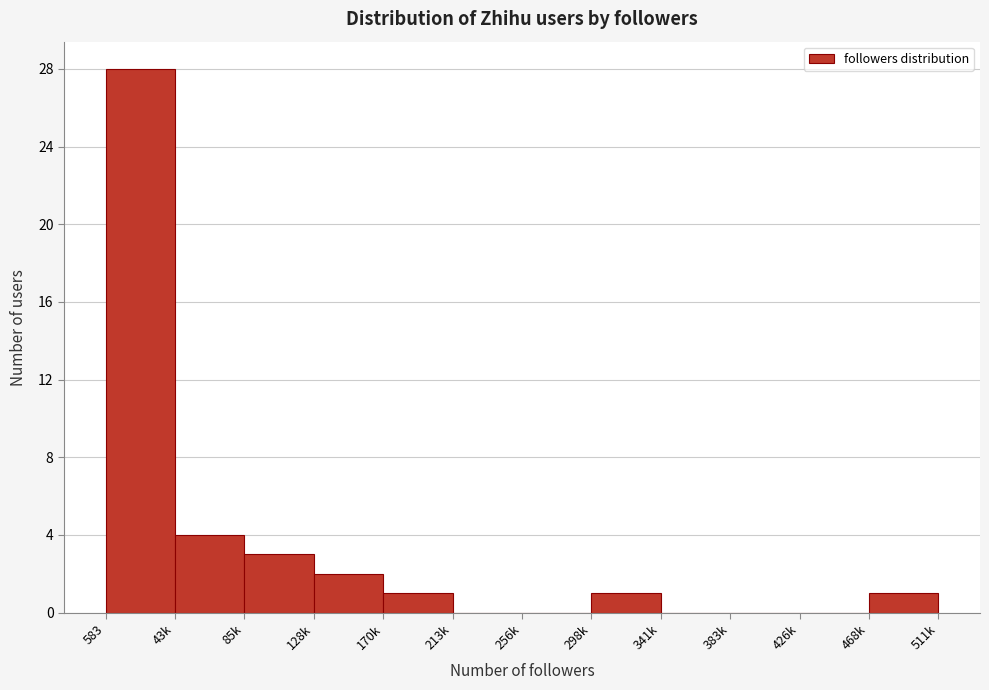

Reading left to right, what are all the values shown in this chart?

583=28	43k=4	85k=3	128k=2	170k=1	213k=0	256k=0	298k=1	341k=0	383k=0	426k=0	468k=1